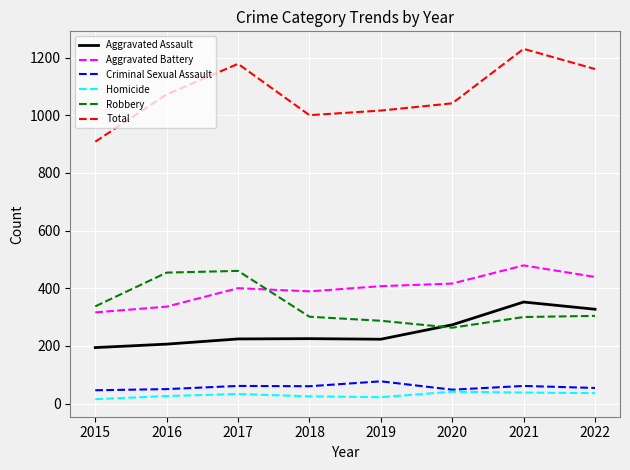

What is the difference between the Homicide values at 2019 and 2018?

3